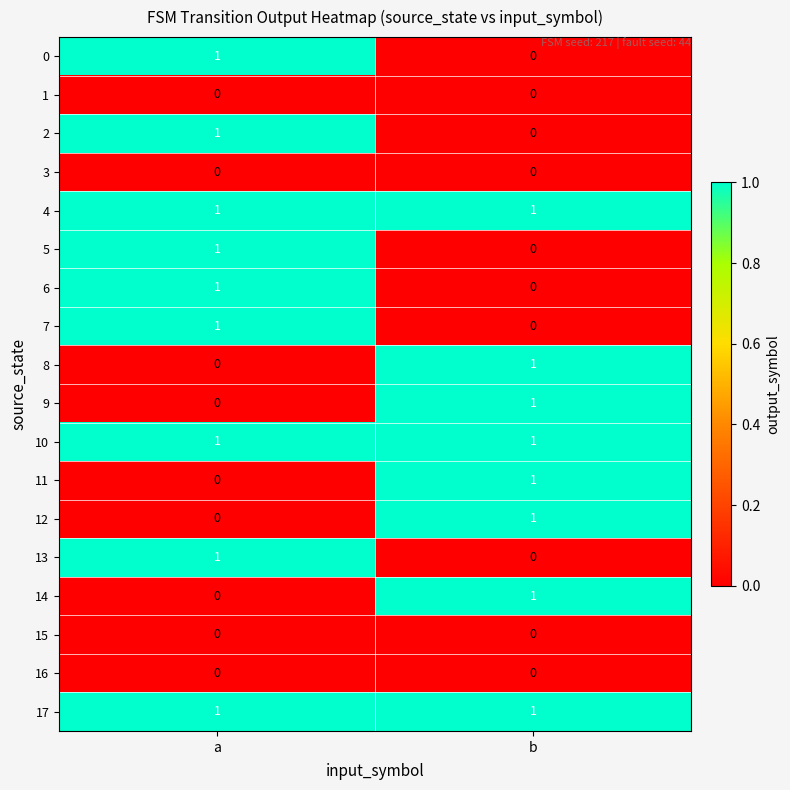

The value of 4 at a is 1. True or false?

True